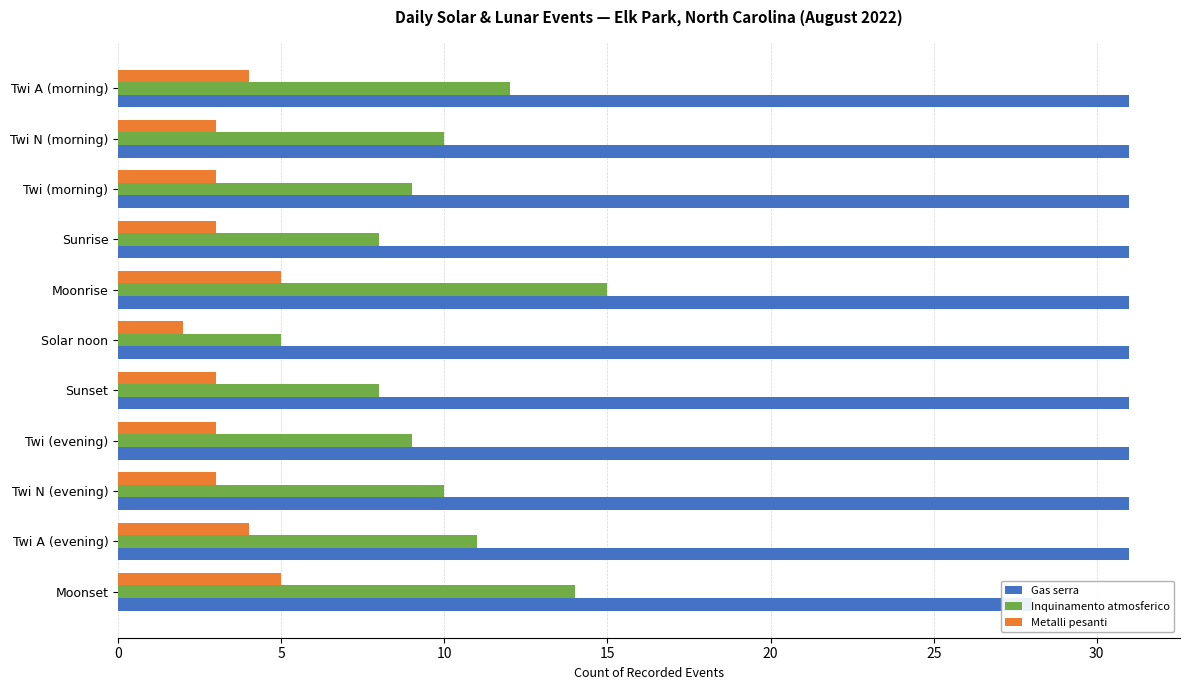

What are all the series names shown in the legend?

Gas serra, Inquinamento atmosferico, Metalli pesanti